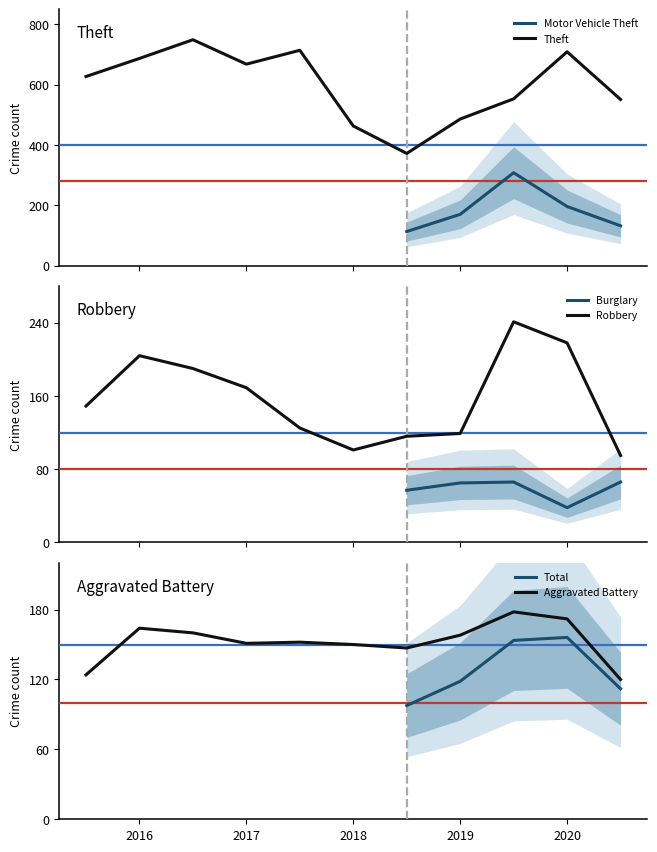

True or false: Robbery and Aggravated Battery intersect in this chart.

True